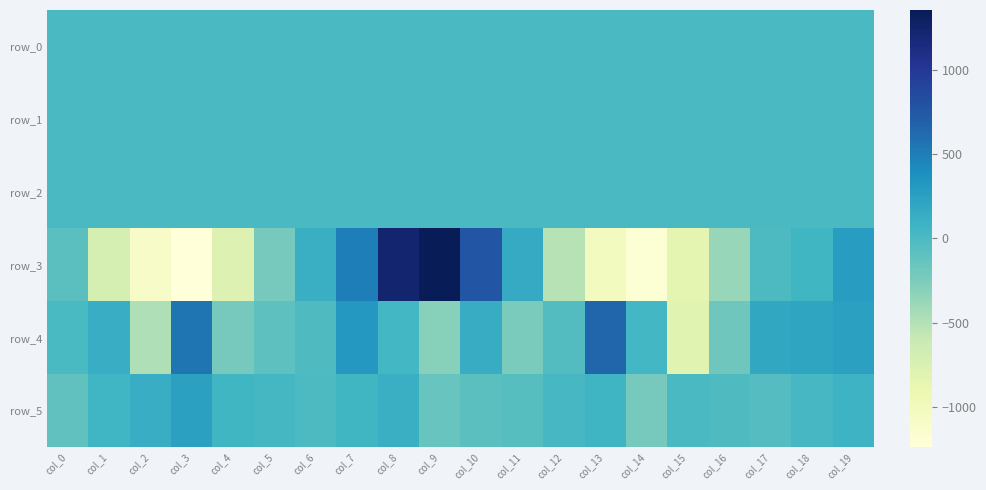

Which series has the largest total across all categories?

row_5